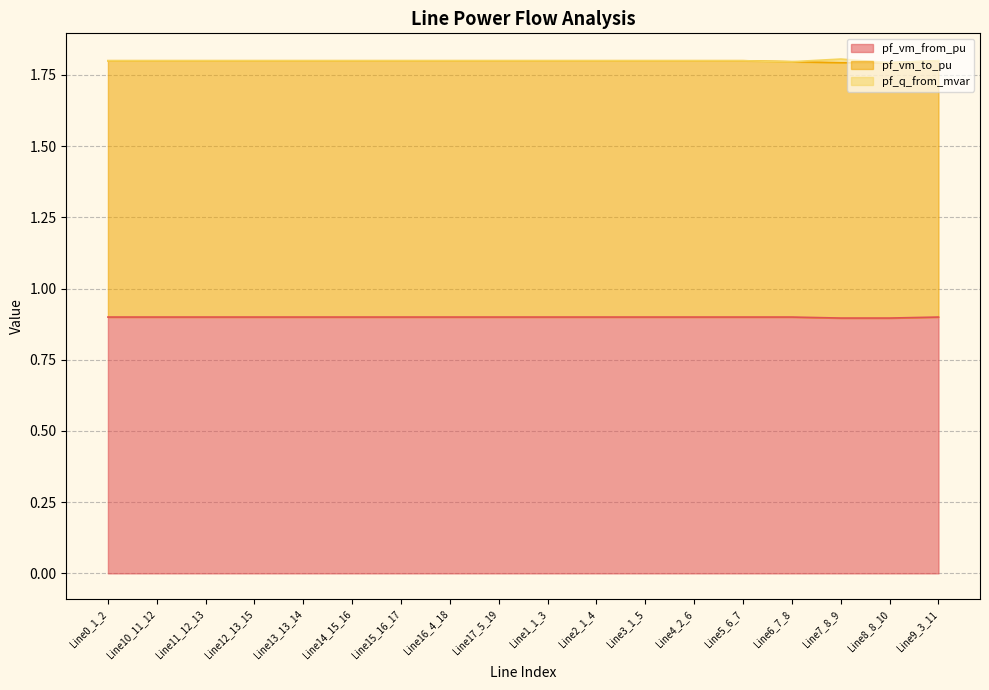

Reading left to right, what are all the values shown in this chart?

pf_vm_from_pu: Line0_1_2=0.9	Line10_11_12=0.9	Line11_12_13=0.9	Line12_13_15=0.9	Line13_13_14=0.9	Line14_15_16=0.9	Line15_16_17=0.9	Line16_4_18=0.9	Line17_5_19=0.9	Line1_1_3=0.9	Line2_1_4=0.9	Line3_1_5=0.9	Line4_2_6=0.9	Line5_6_7=0.9	Line6_7_8=0.9	Line7_8_9=0.9	Line8_8_10=0.9	Line9_3_11=0.9
pf_vm_to_pu: Line0_1_2=0.9	Line10_11_12=0.9	Line11_12_13=0.9	Line12_13_15=0.9	Line13_13_14=0.9	Line14_15_16=0.9	Line15_16_17=0.9	Line16_4_18=0.9	Line17_5_19=0.9	Line1_1_3=0.9	Line2_1_4=0.9	Line3_1_5=0.9	Line4_2_6=0.9	Line5_6_7=0.9	Line6_7_8=0.9	Line7_8_9=0.9	Line8_8_10=0.9	Line9_3_11=0.9
pf_q_from_mvar: Line0_1_2=0.0	Line10_11_12=0.0	Line11_12_13=0.0	Line12_13_15=0.0	Line13_13_14=0.0	Line14_15_16=0.0	Line15_16_17=0.0	Line16_4_18=0.0	Line17_5_19=0.0	Line1_1_3=0.0	Line2_1_4=0.0	Line3_1_5=0.0	Line4_2_6=0.0	Line5_6_7=0.0	Line6_7_8=0.0	Line7_8_9=0.0	Line8_8_10=0.0	Line9_3_11=0.0